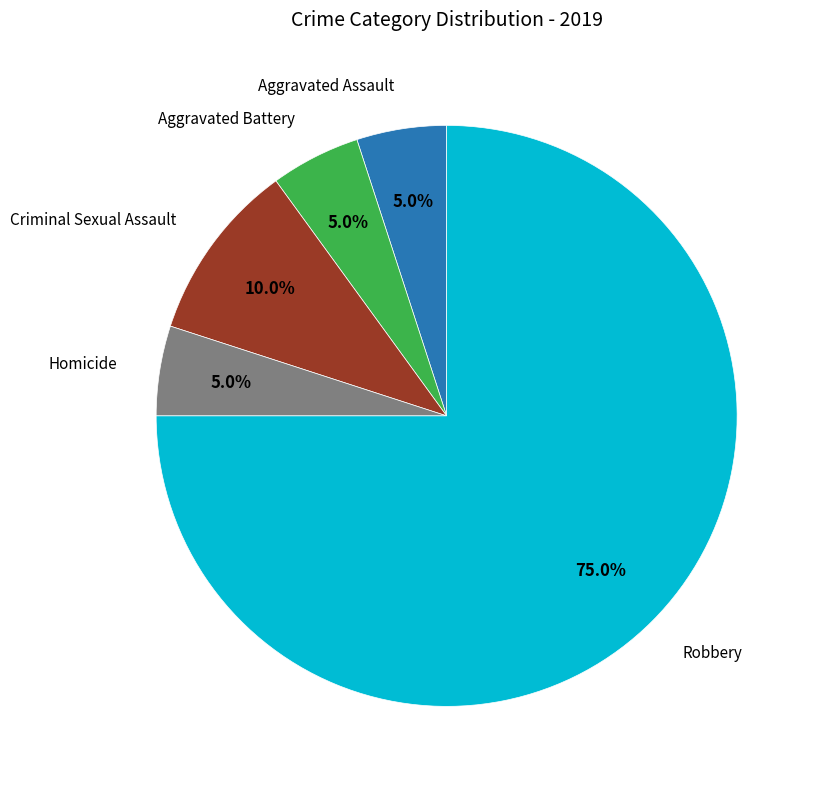

How many segments does this pie chart have?

5